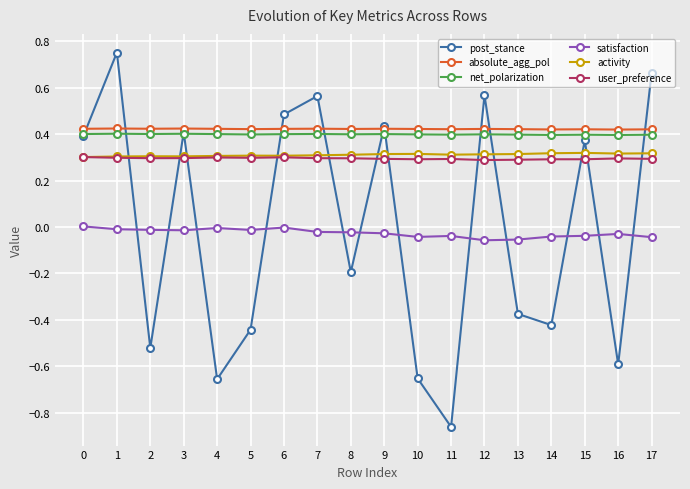

True or false: satisfaction has more than 0 interior local peaks.

True